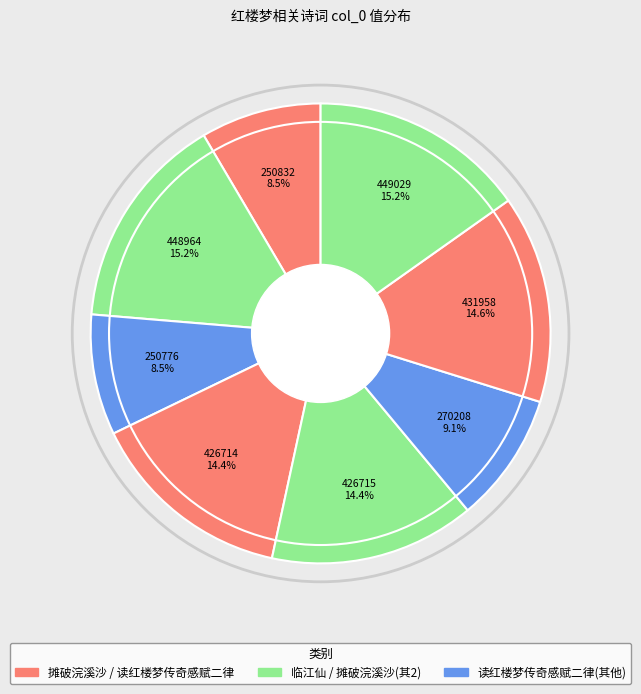

How many segments does this pie chart have?

8